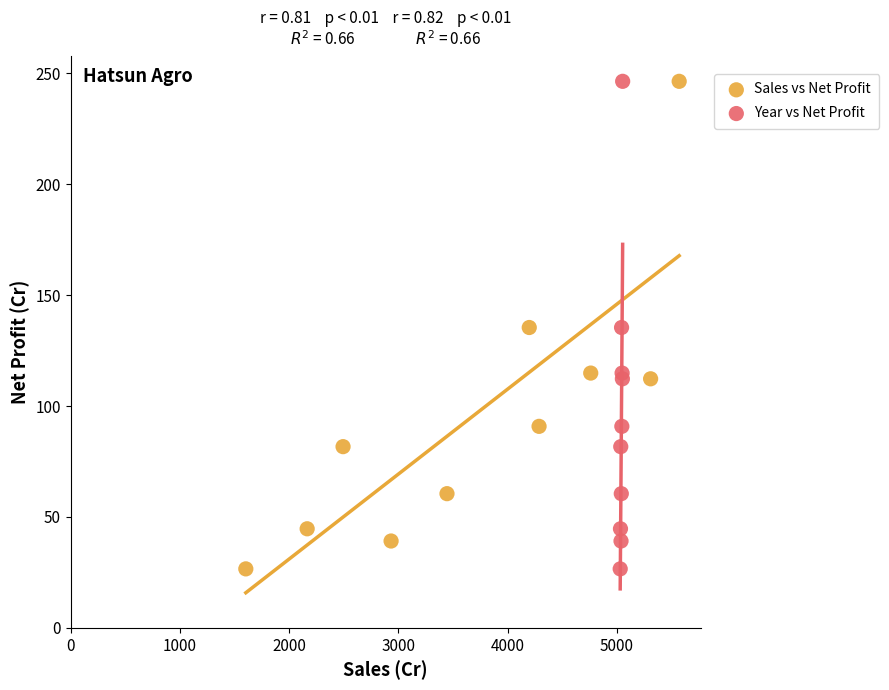

What are all the series names shown in the legend?

Sales vs Net Profit, Year vs Net Profit